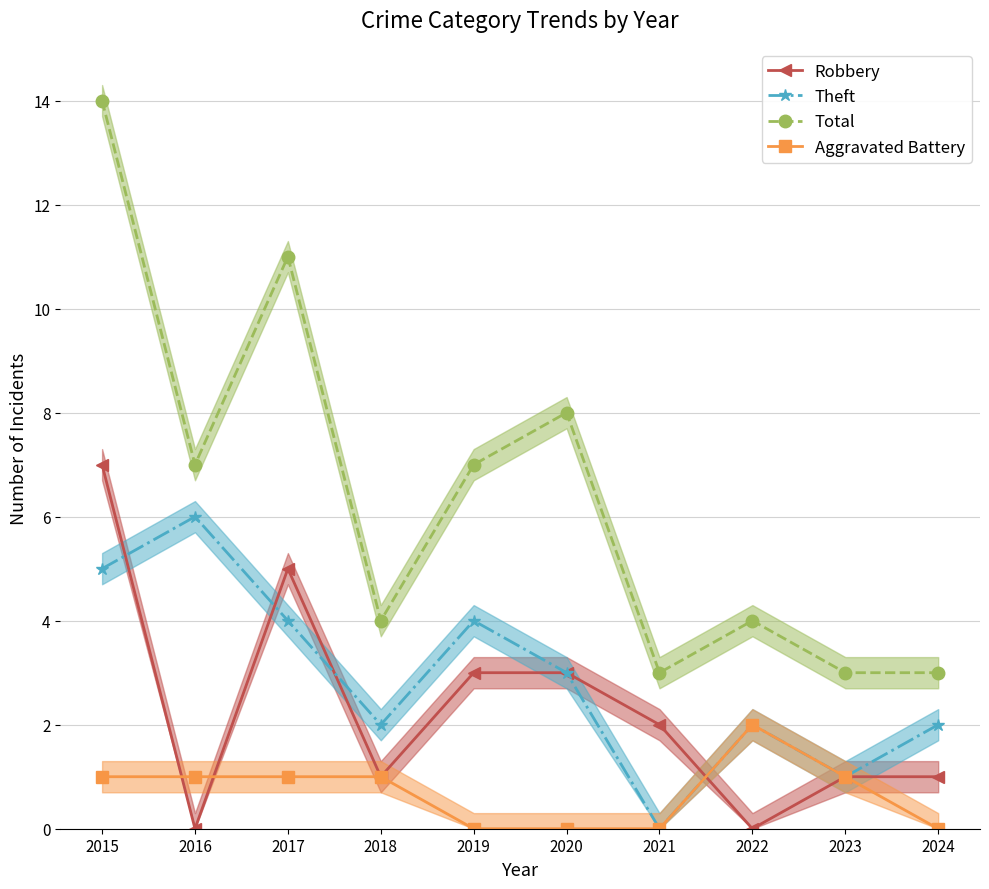

What is the total value across all series at 2018?

8